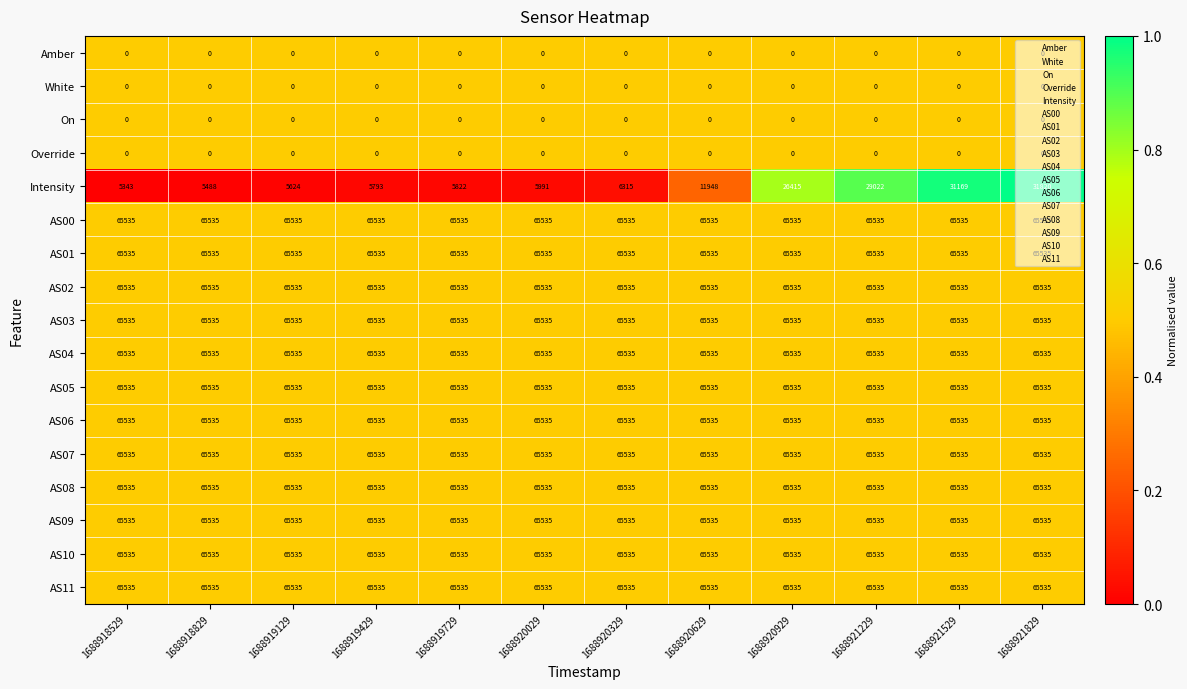

What is the total value across all series at 1688920329?

792735